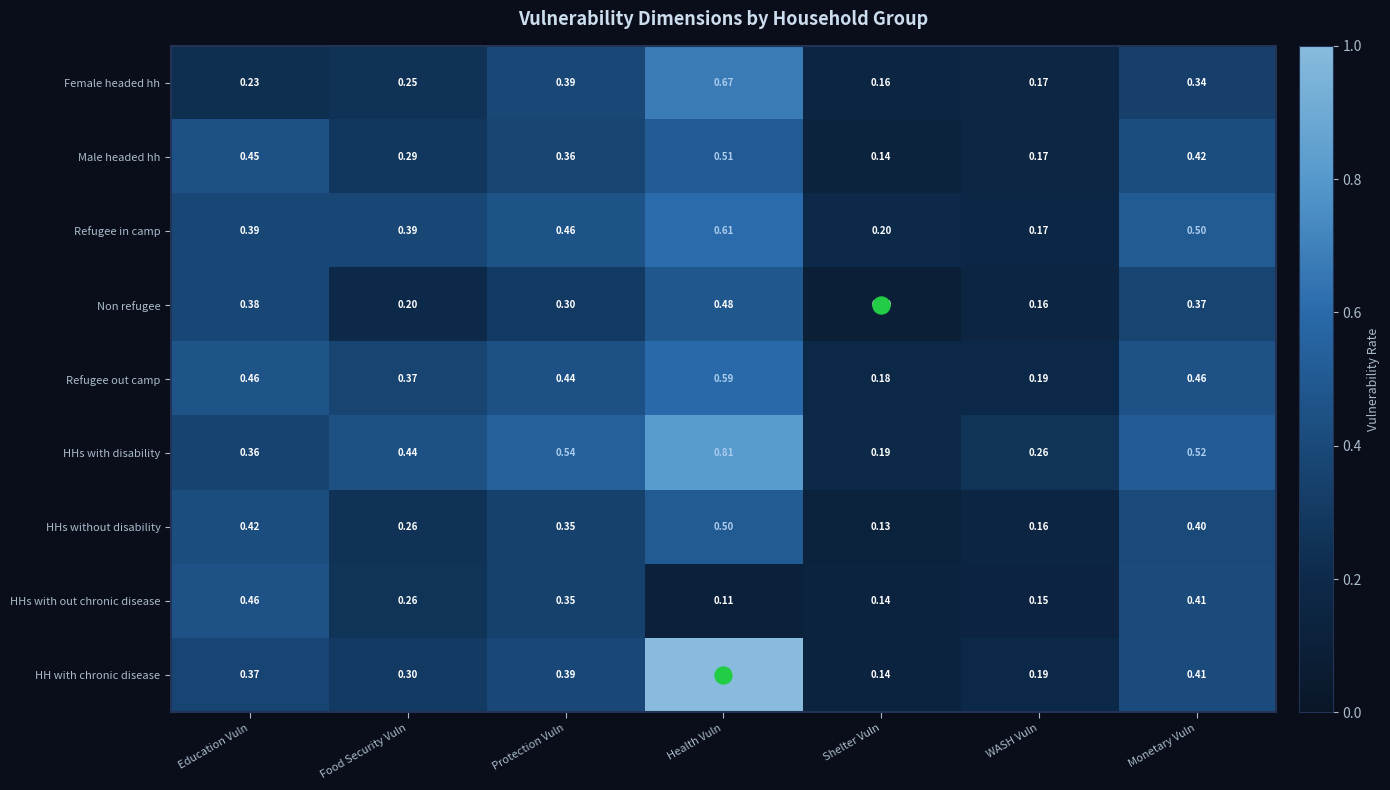

Rank the series by their maximum value, from highest to lowest.

HH with chronic disease, HHs with disability, Female headed hh, Refugee in camp, Refugee out camp, Male headed hh, HHs without disability, Non refugee, HHs with out chronic disease